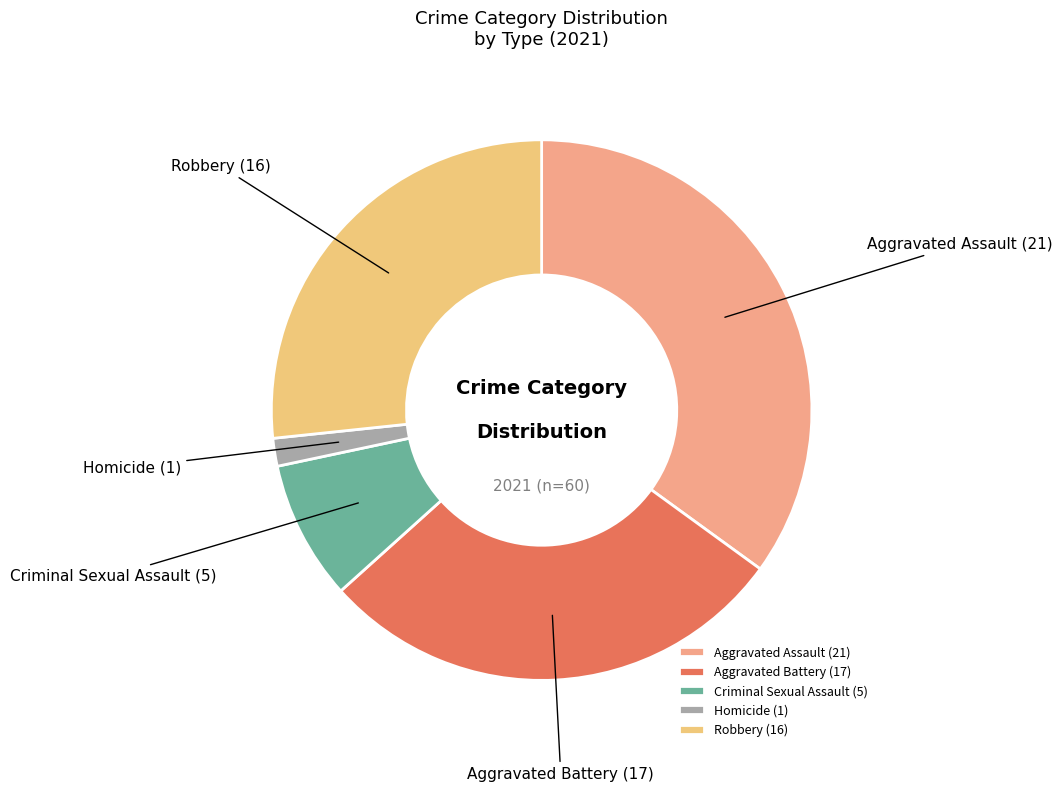

How many slices are in this pie chart?

5